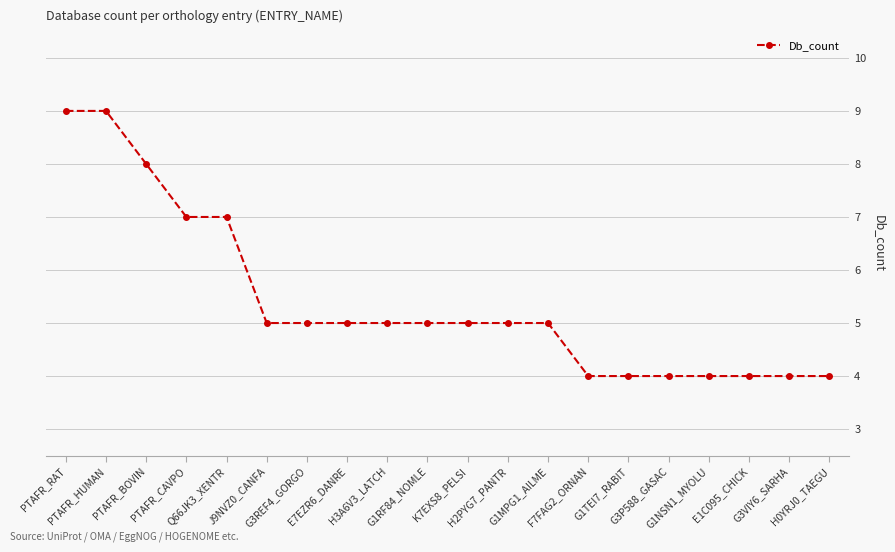

True or false: the data shows 9 at PTAFR_HUMAN.

True